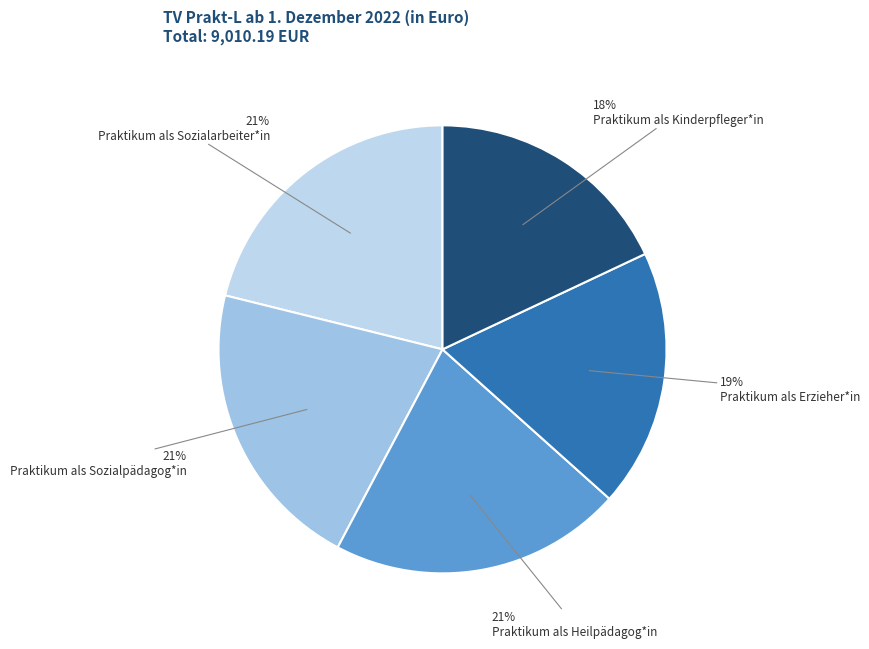

To the nearest percent, what is the difference between the Praktikum als Heilpädagog*in and Praktikum als Kinderpfleger*in slice percentages?

3%